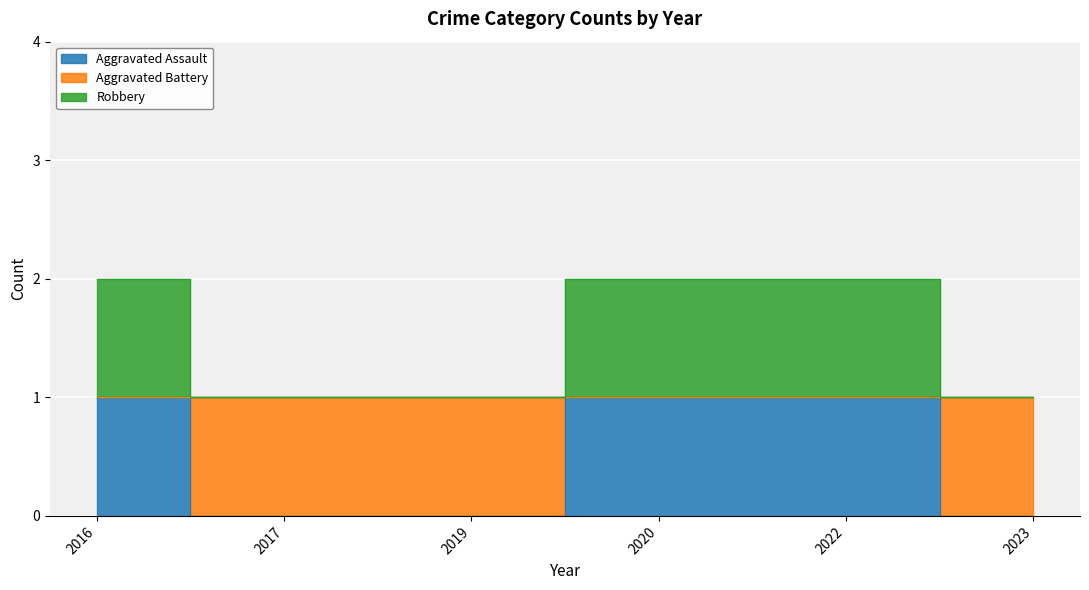

Count the number of categories in the chart.

6